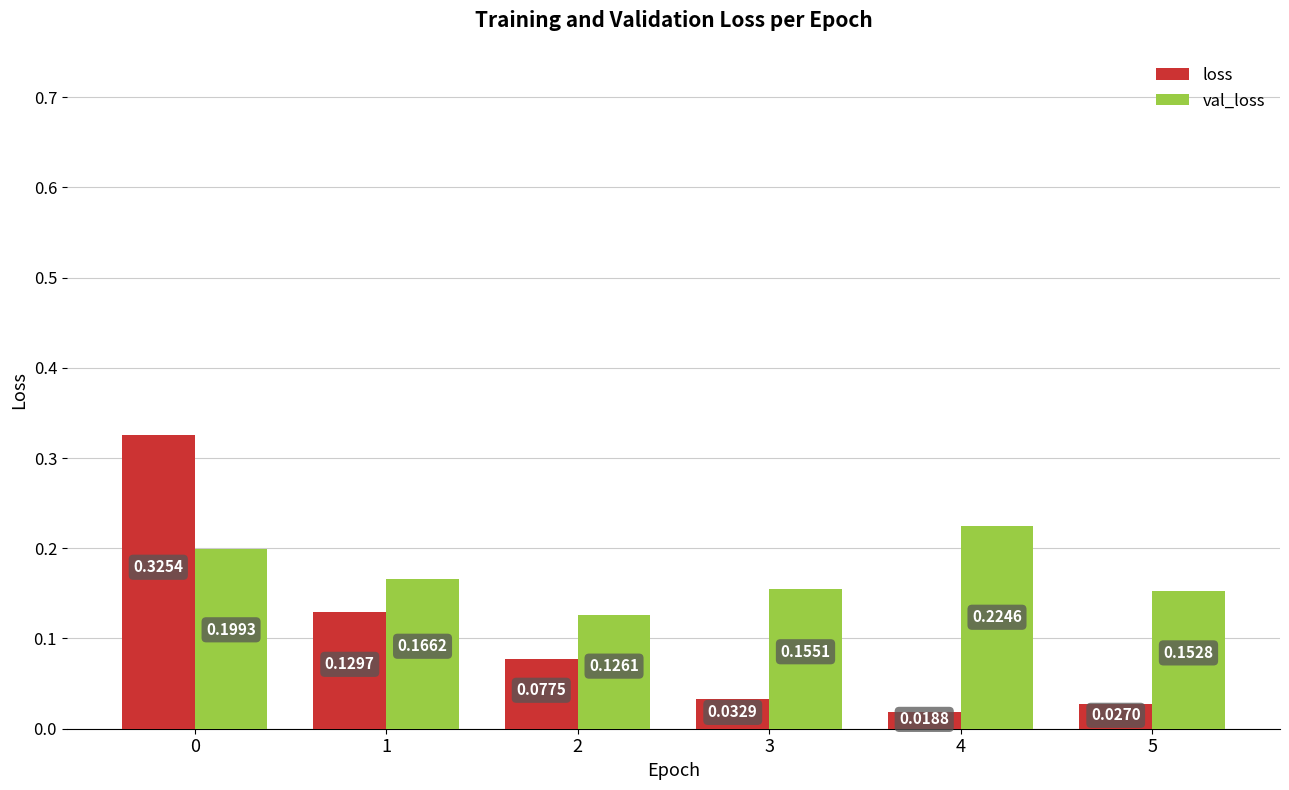

Are the bars grouped side by side (vs. stacked)?

Yes